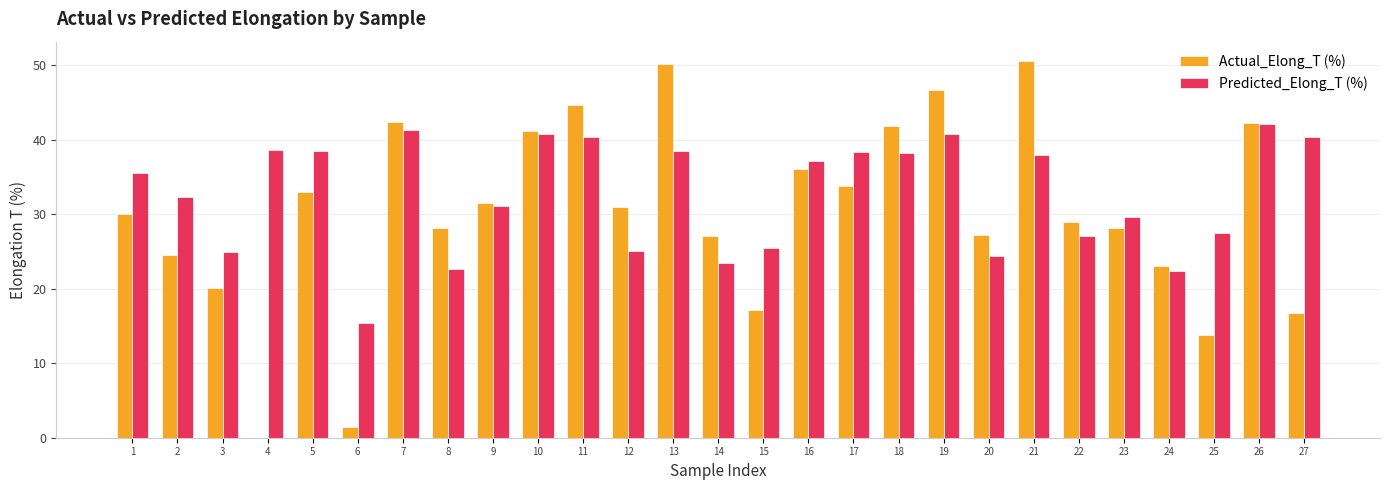

What is the highest value of the Predicted_Elong_T (%) series?

42.0